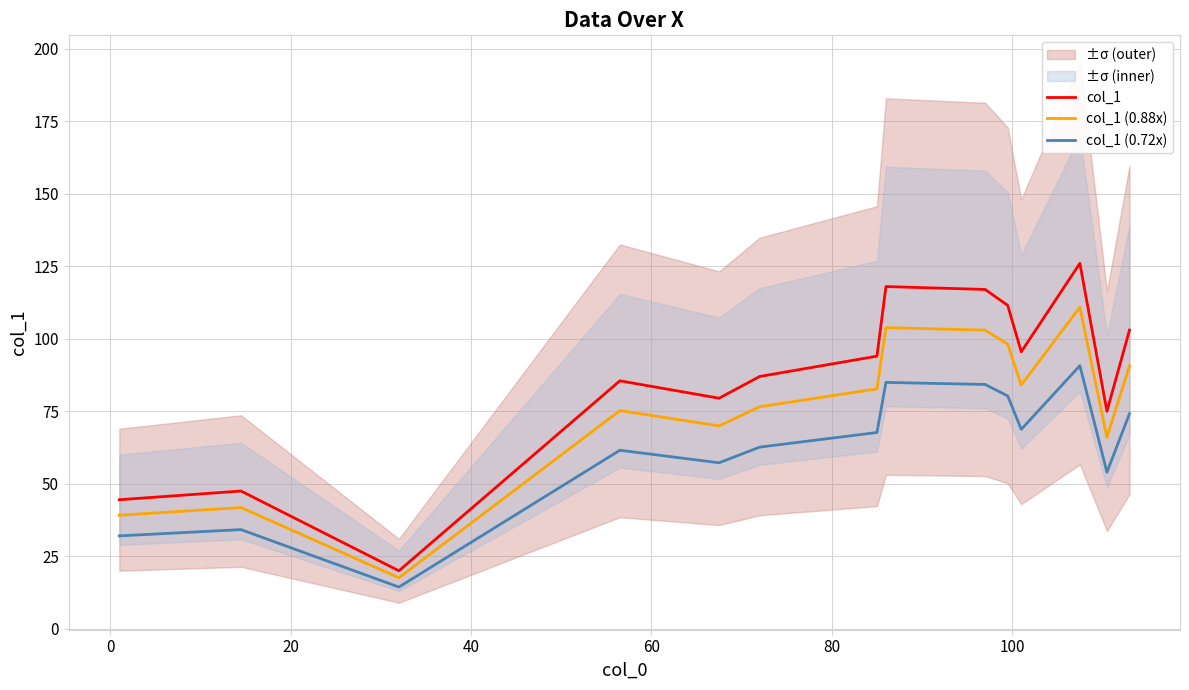

How many data points does each series have?

14